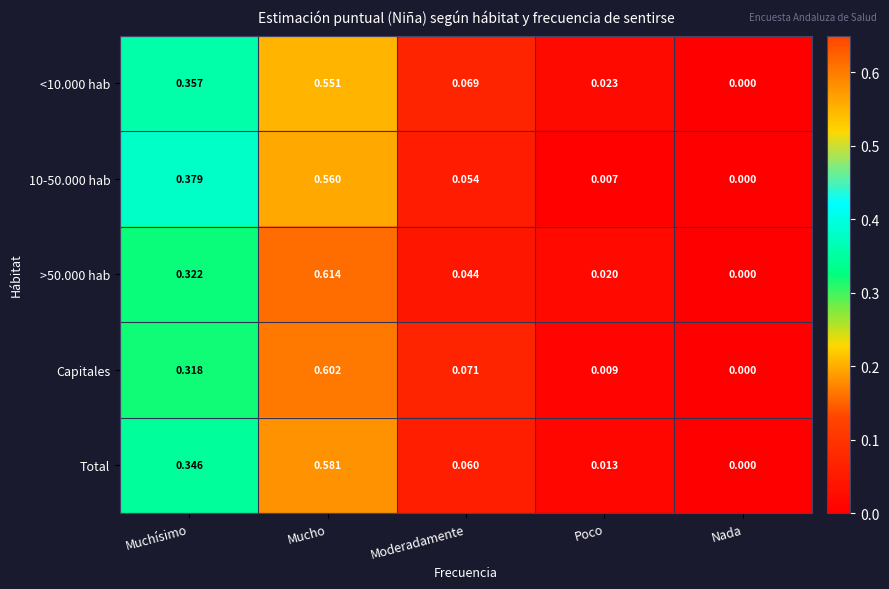

List the series in order of their peak value, highest first.

>50.000 hab, Capitales, Total, 10-50.000 hab, <10.000 hab